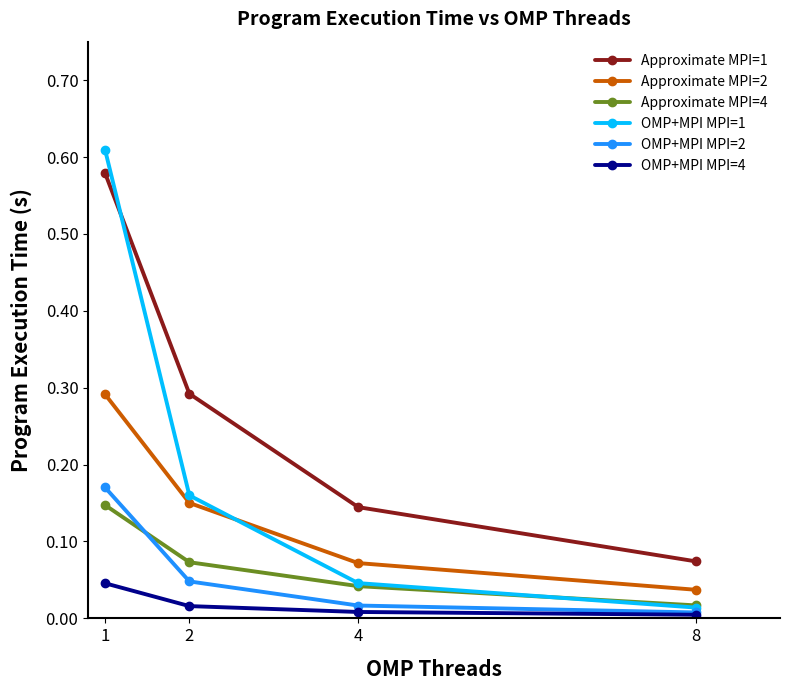

Which series has the largest total across all categories?

Approximate MPI=1